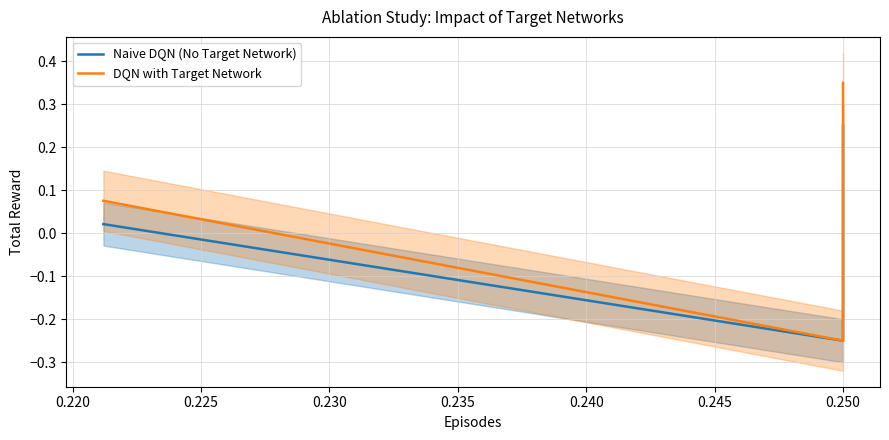

How many values in the DQN with Target Network series are below 0?

1